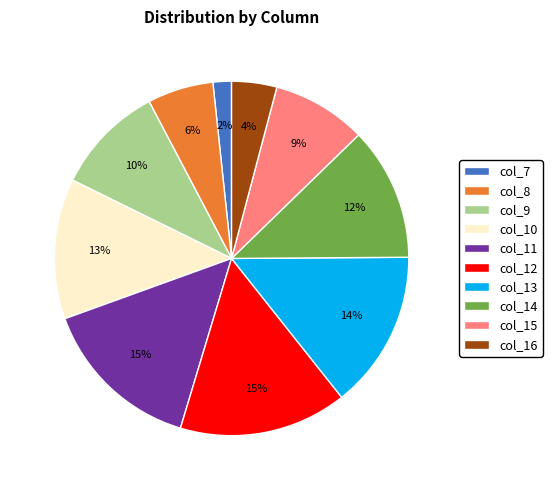

Is the sum of col_10 and col_15 greater than half?

No